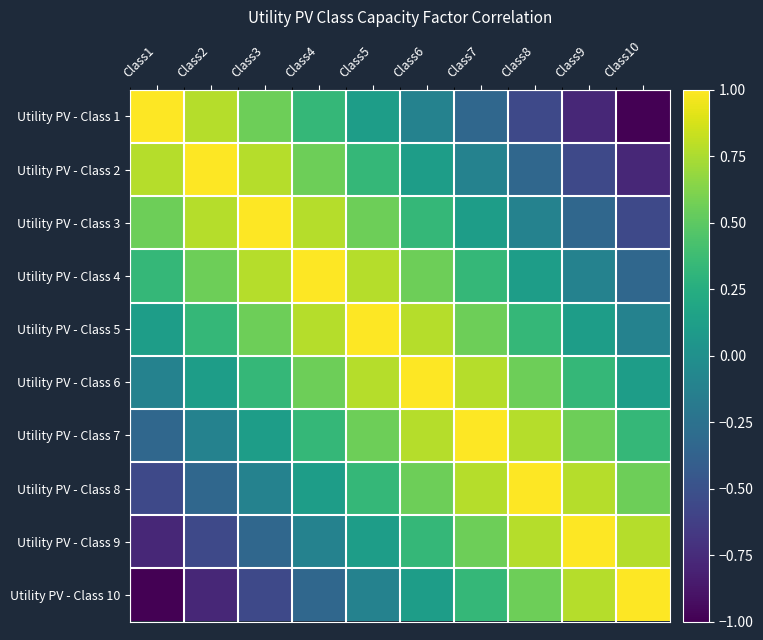

At which category is the sum across all series the highest?

Class5